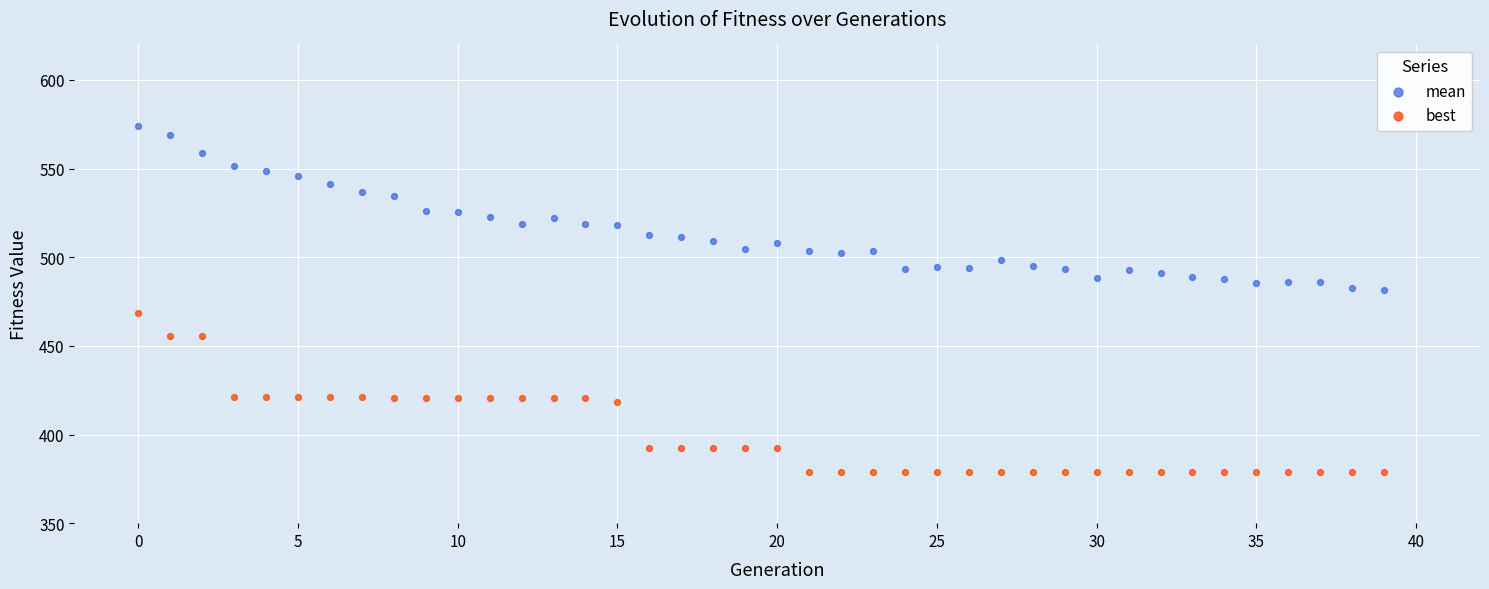

Which series reaches the maximum Y coordinate?

mean